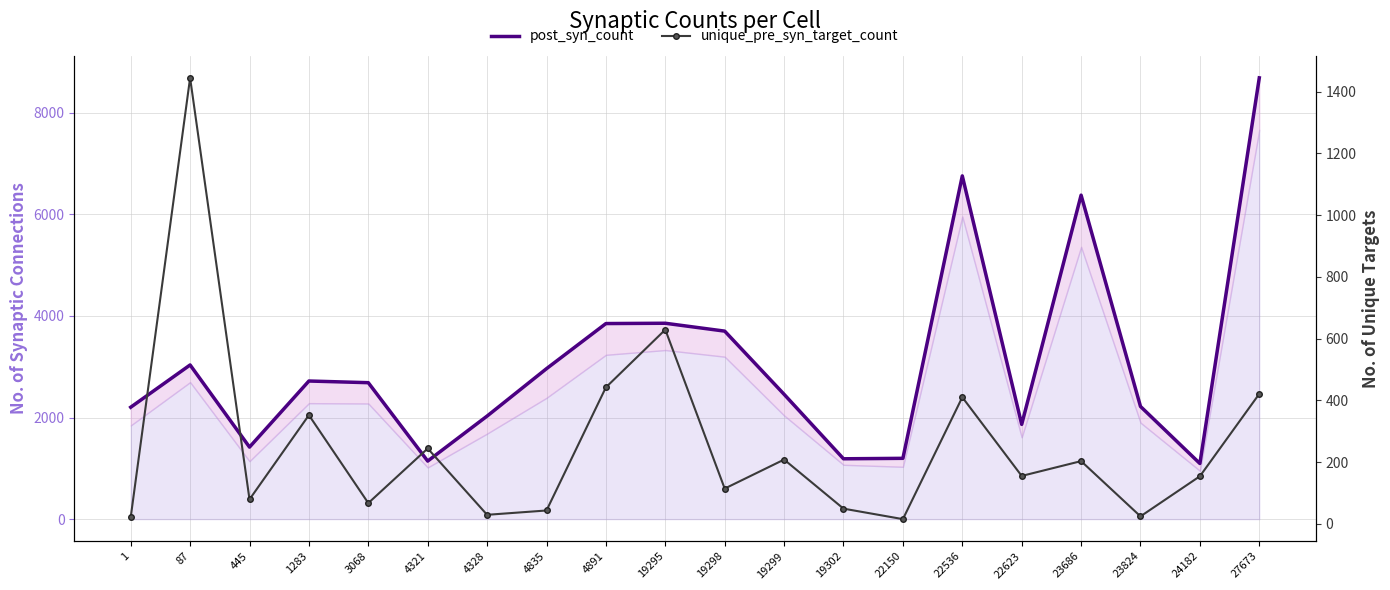

Between 23686 and 24182, which series saw the biggest shift?

post_syn_count